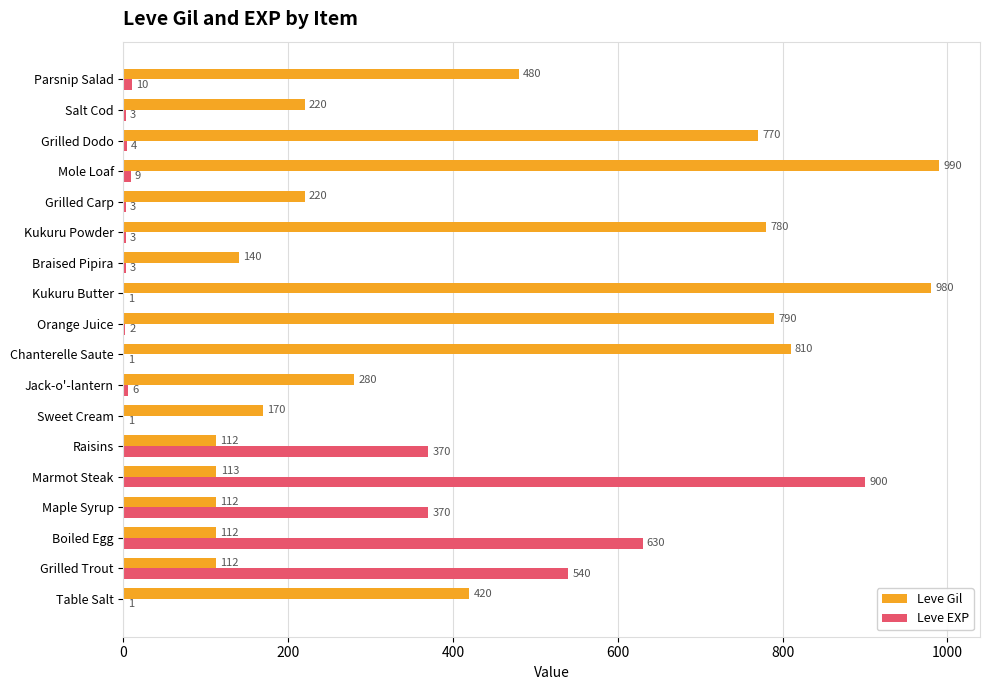

What value does the Leve Gil series have at Raisins?

112